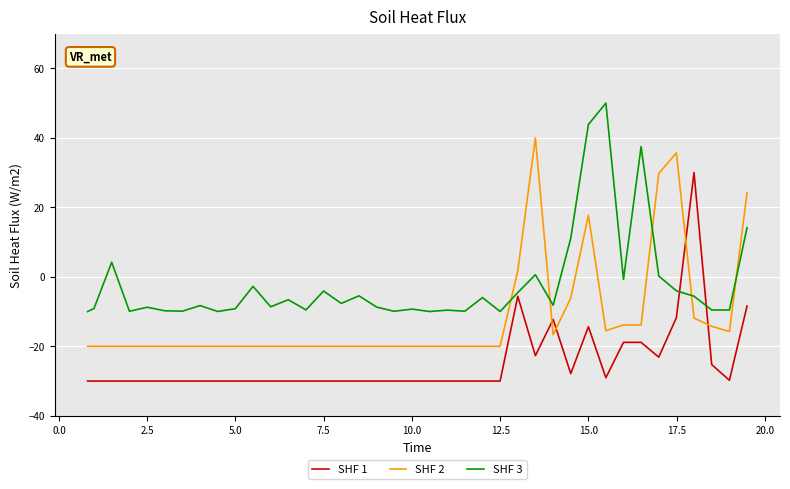

List the series in order of their overall mean, lowest first.

SHF 1, SHF 2, SHF 3